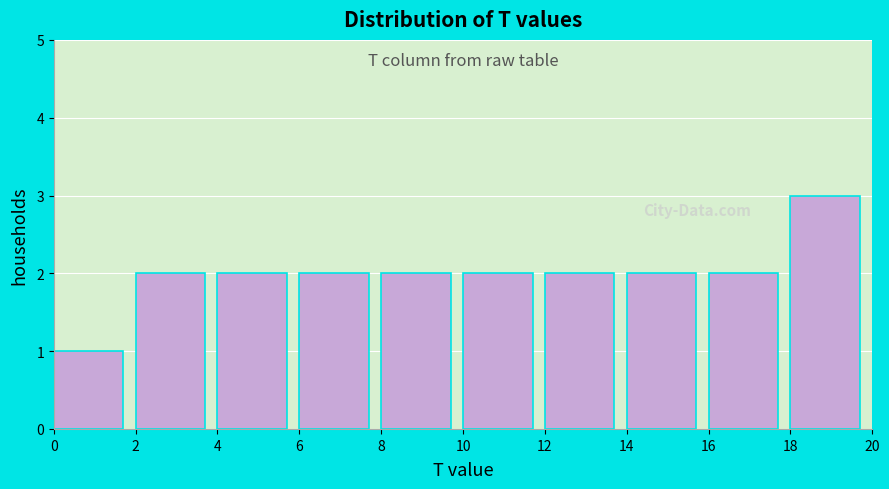

What is the height of the bar covering 8 to 10 on the x-axis? The values are not printed on the chart, so give them approximately, as read against the axis.

2